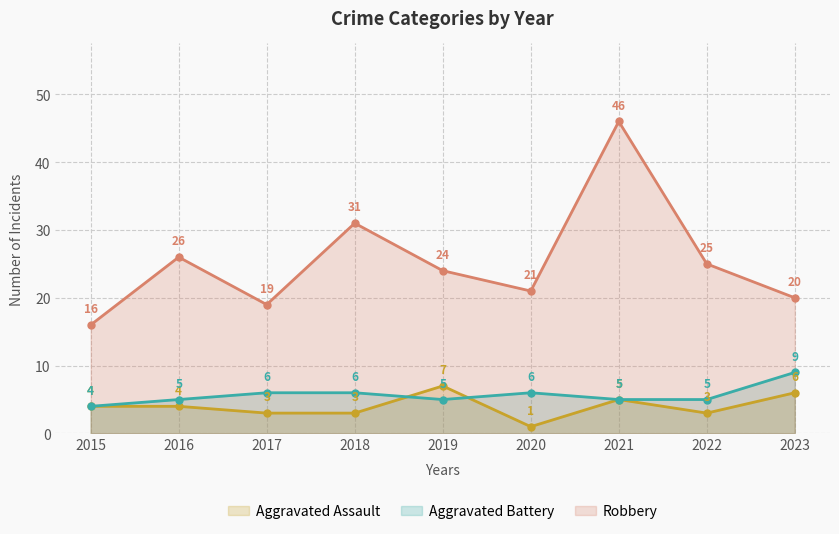

True or false: Robbery has a value of 25 at 2022.

True